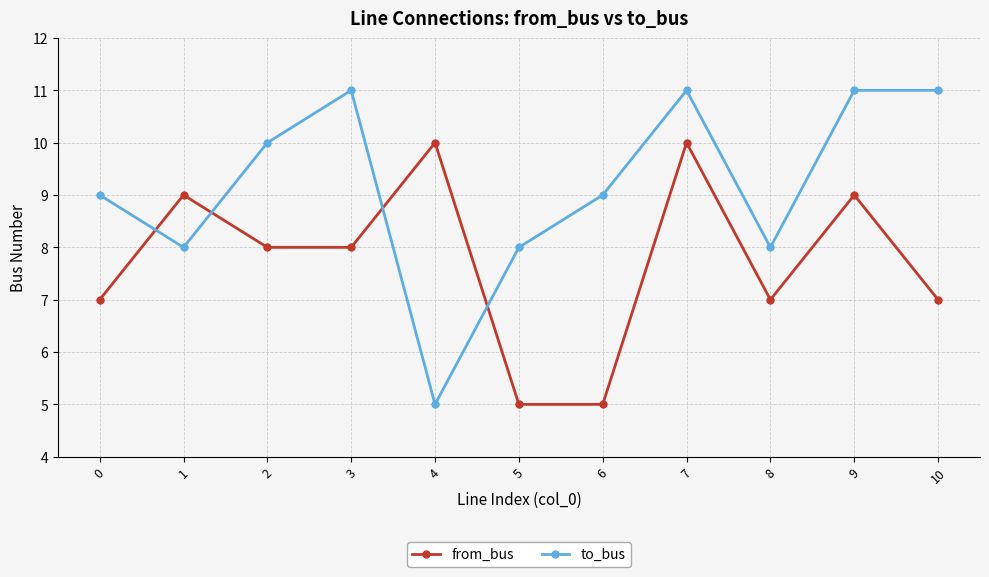

What is the highest value of the from_bus series?

10